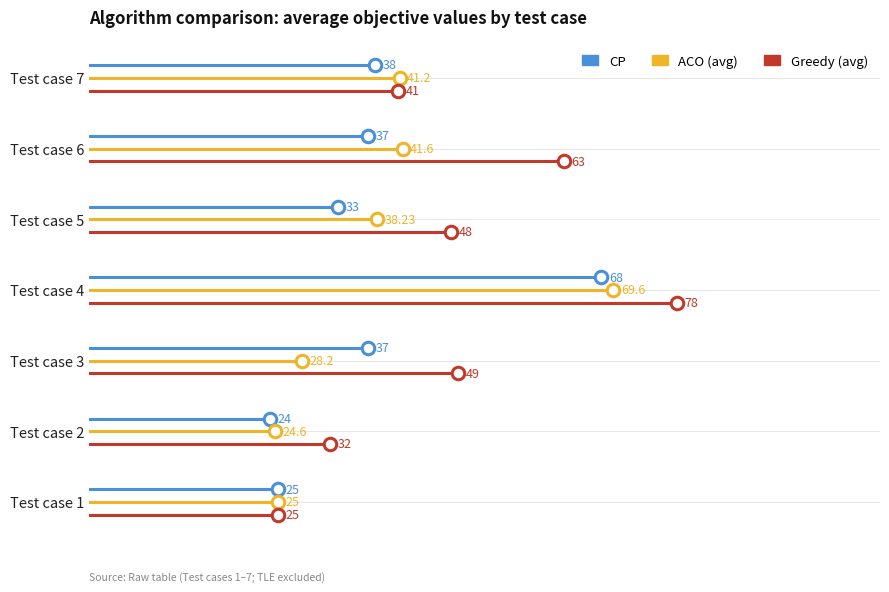

Is this an area chart (filled region under the line)?

No